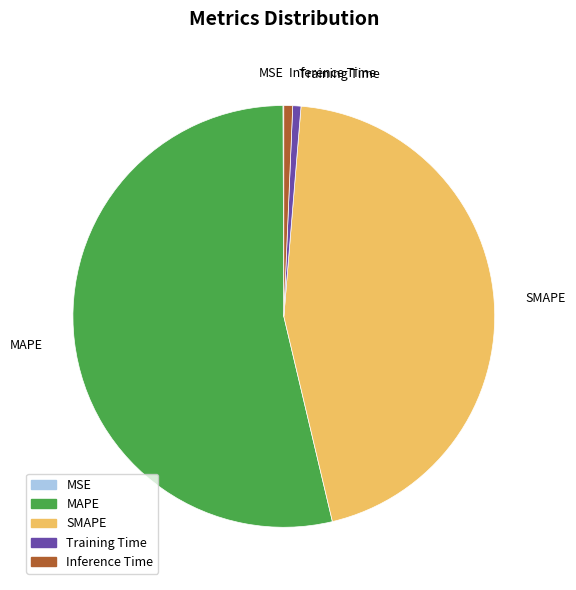

The MAPE slice represents 54% of the pie. True or false?

True